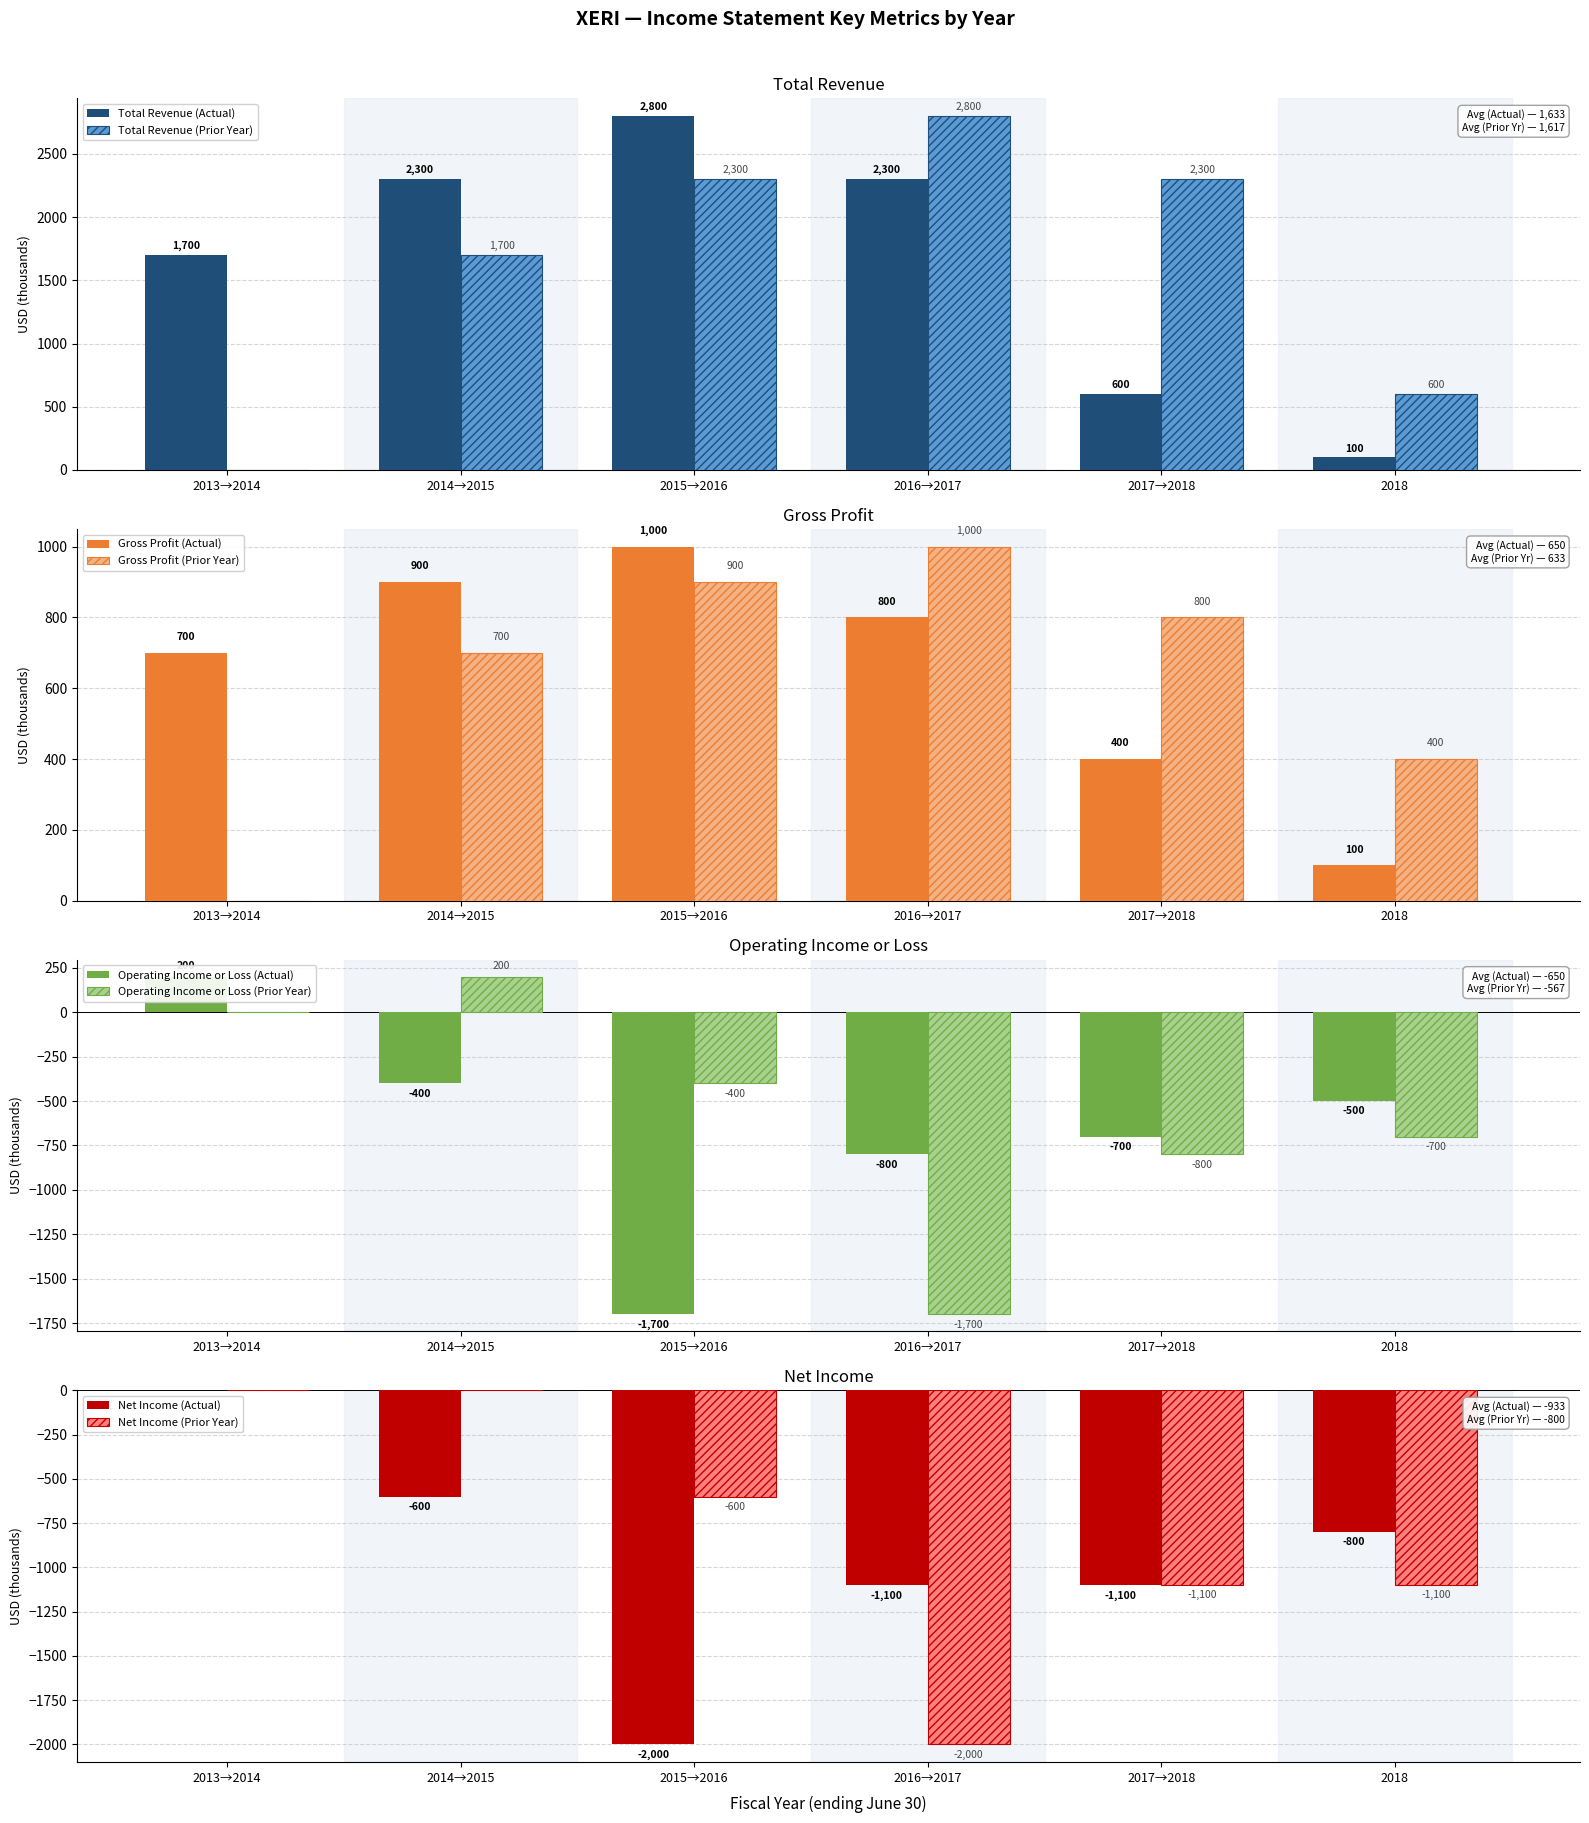

At which label does Operating Income or Loss reach its peak?

2013→2014